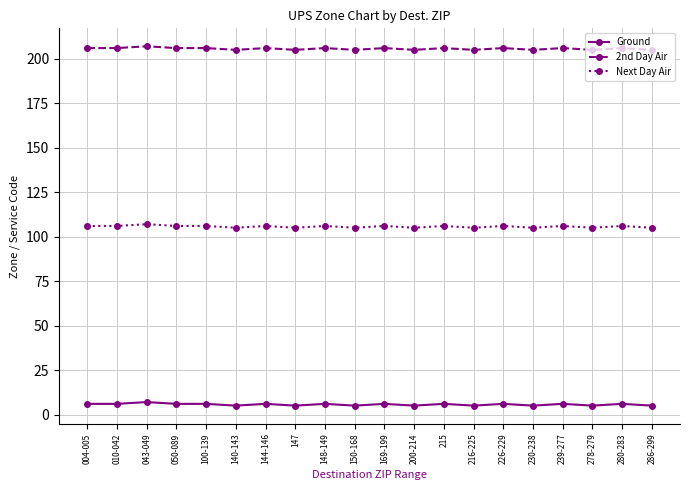

How many series are shown in this chart?

3